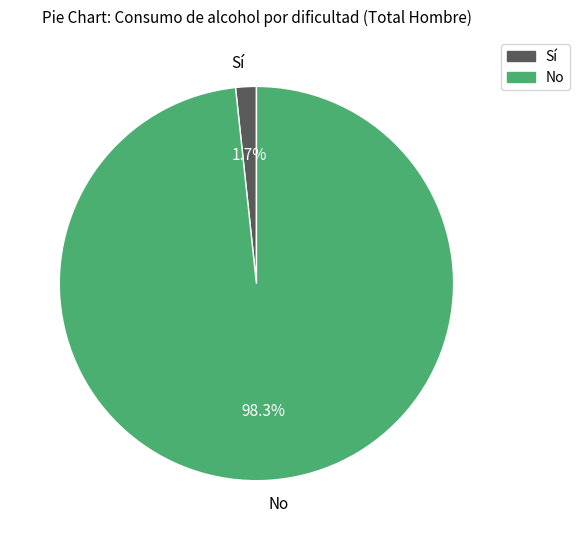

Rank the categories by value from lowest to highest.

Sí, No